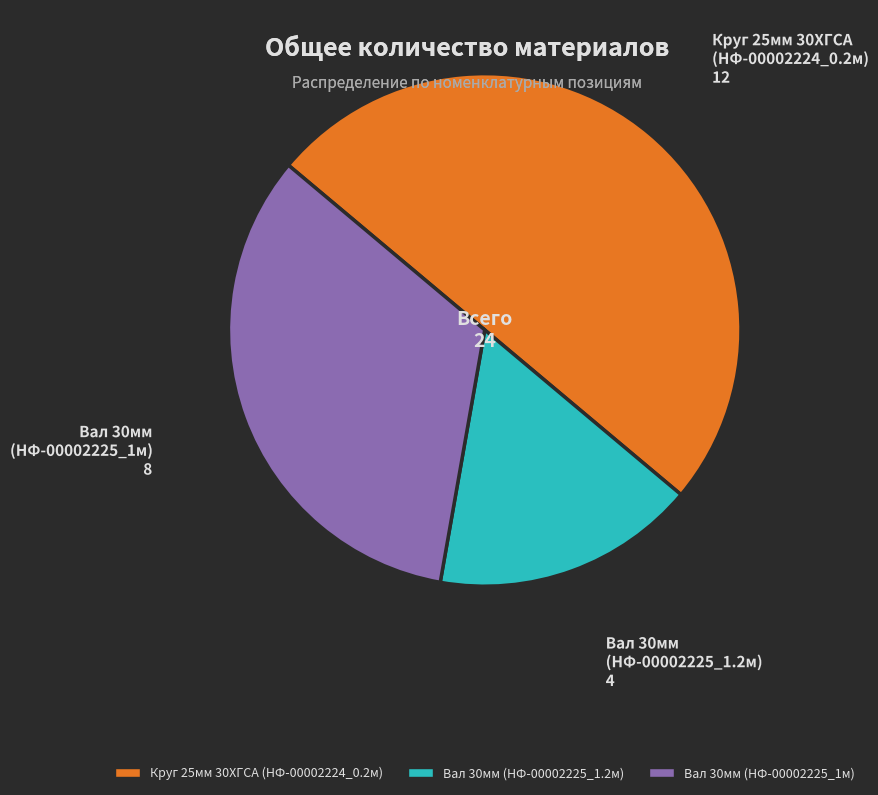

Does Вал 30мм (НФ-00002225_1м) represent more than half of the total?

No